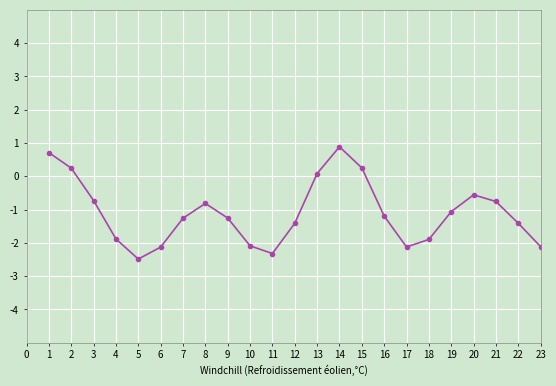

How many distinct data groups are displayed?

1